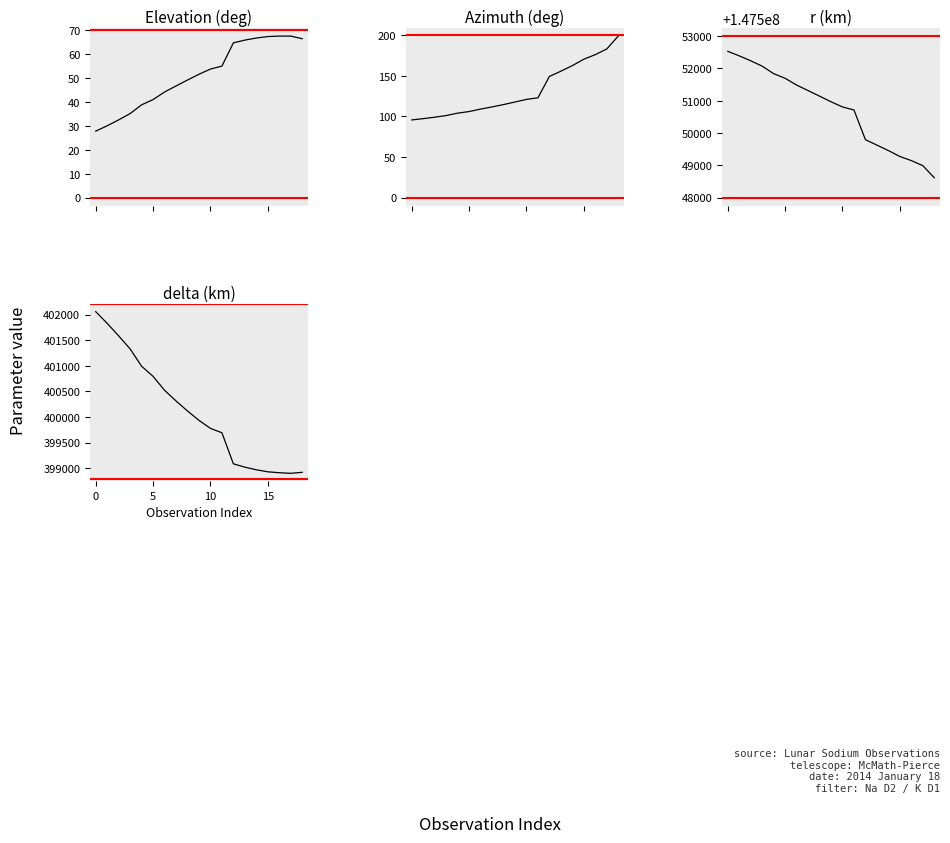

The value of delta (km) at 10 is 640557.4. True or false?

False